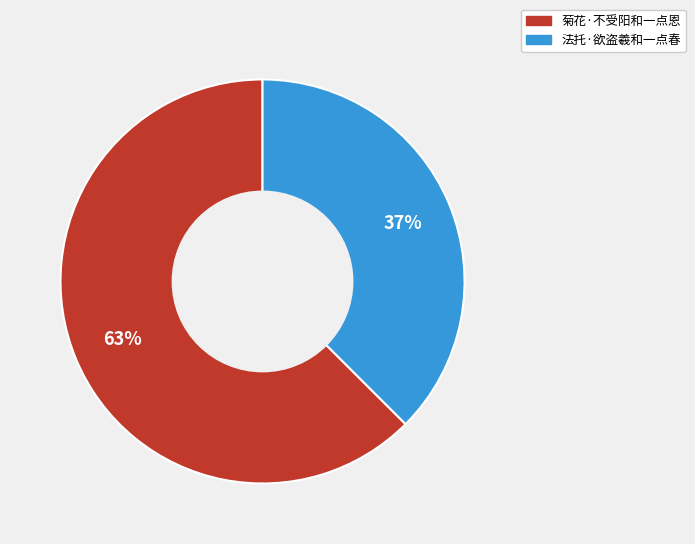

To the nearest percent, what is the average slice percentage?

50%